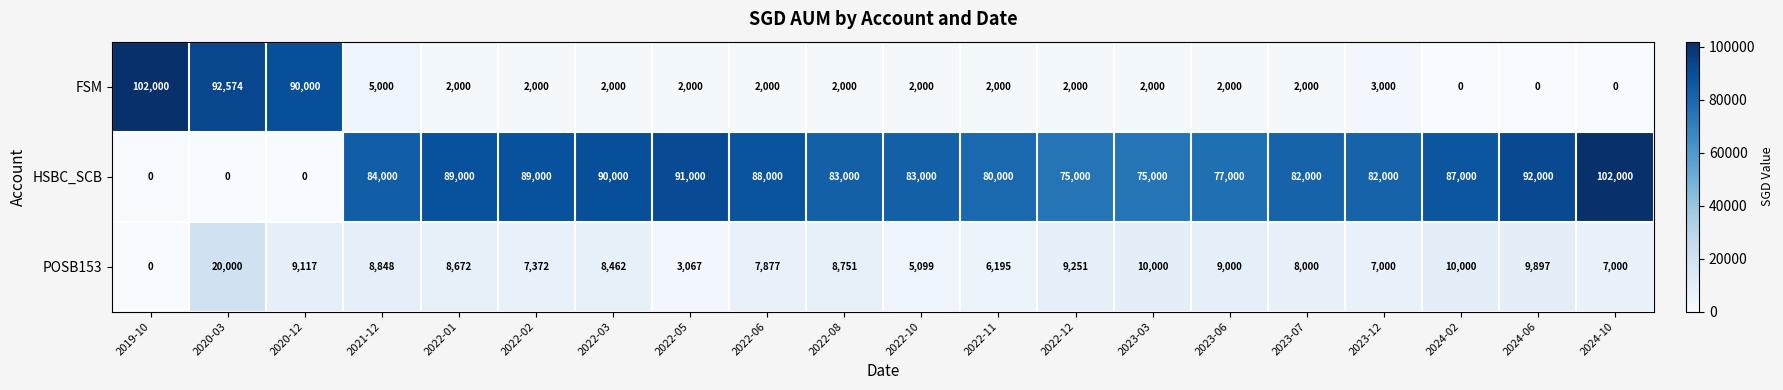

How many positive values does the POSB153 series have?

19